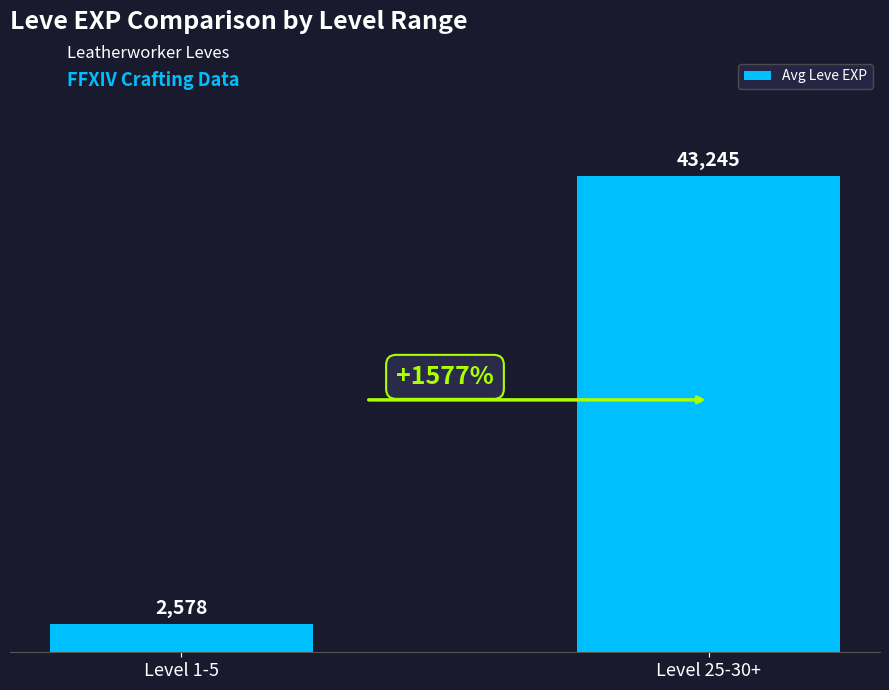

How many distinct data groups are displayed?

1